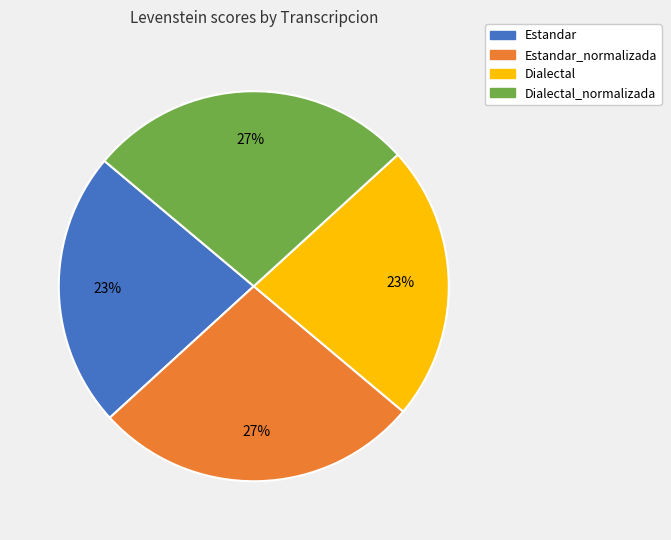

To the nearest percent, what percentage of the pie is Estandar?

23%